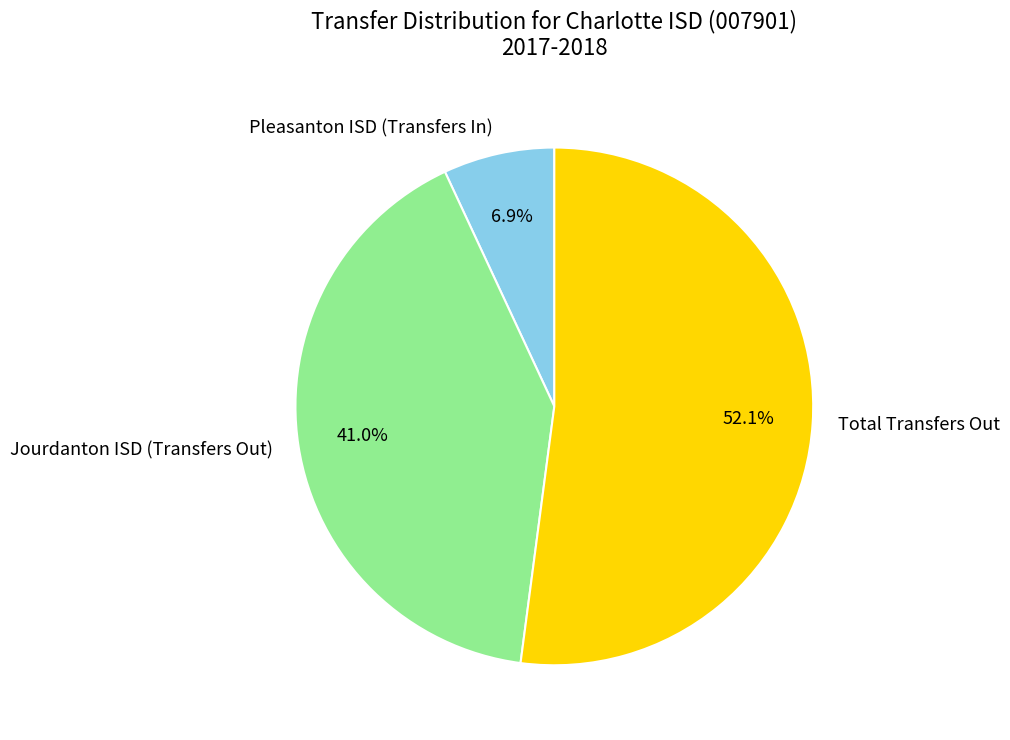

Which category has the biggest portion of the pie?

Total Transfers Out